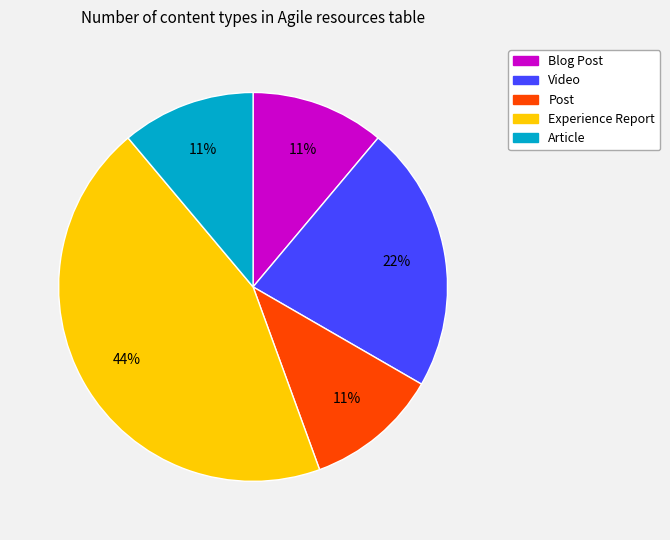

Is it true that Blog Post is 20% of the pie?

False